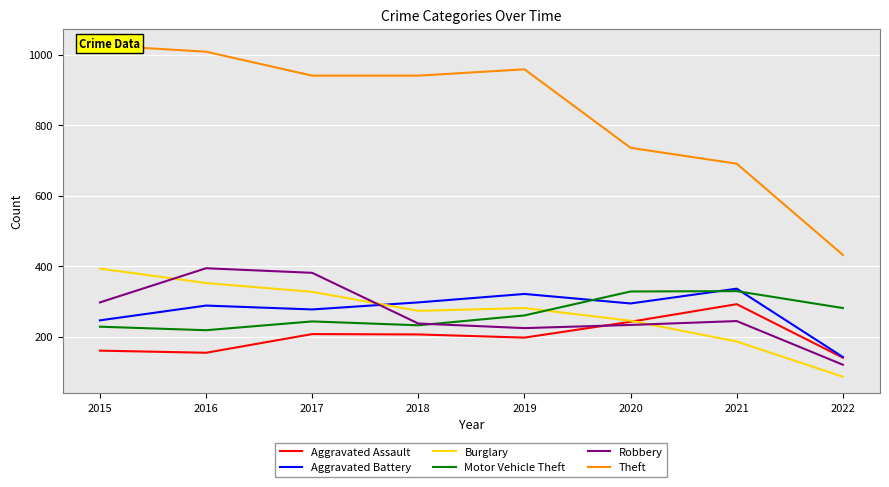

At which category does the chart reach its peak across all series?

2015